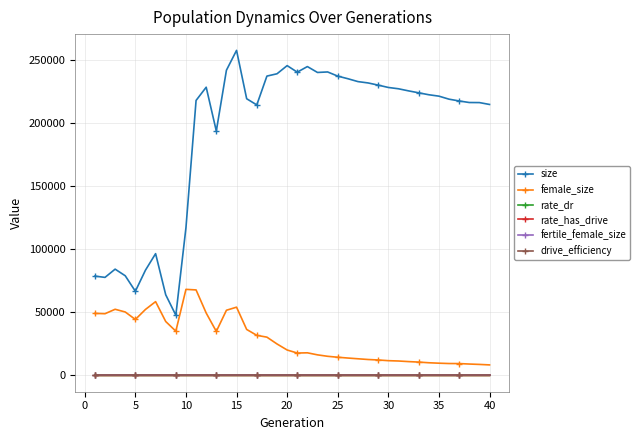

Which series has the largest range (max minus min)?

size